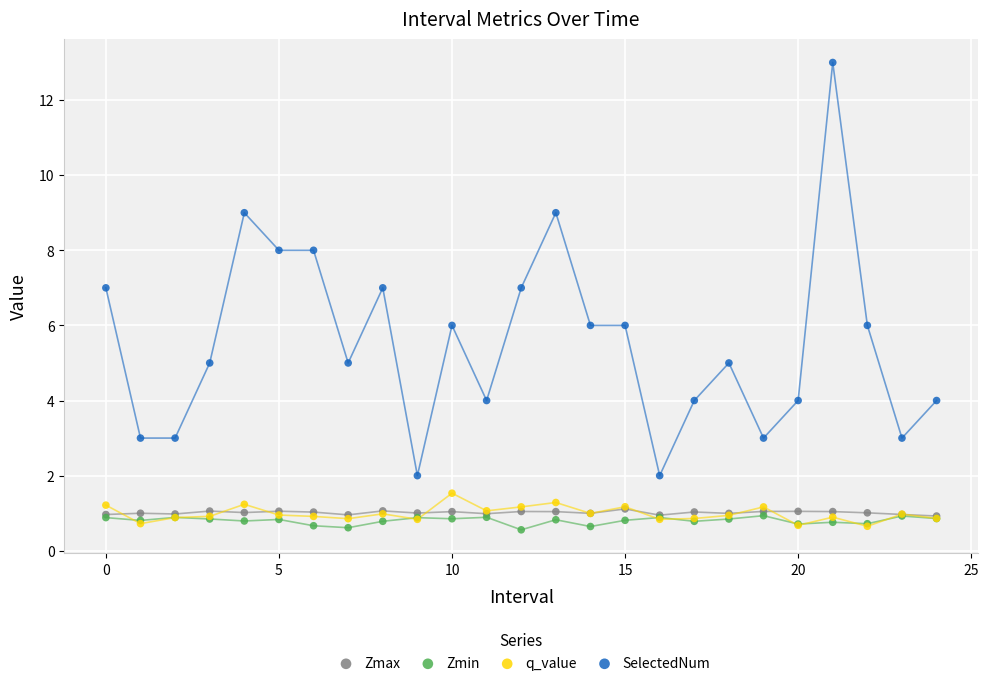

Which series reaches the minimum Y coordinate?

Zmin